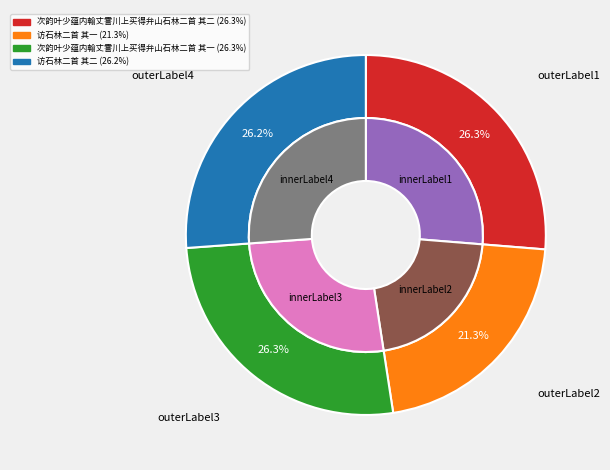

Does any single category account for the majority?

No